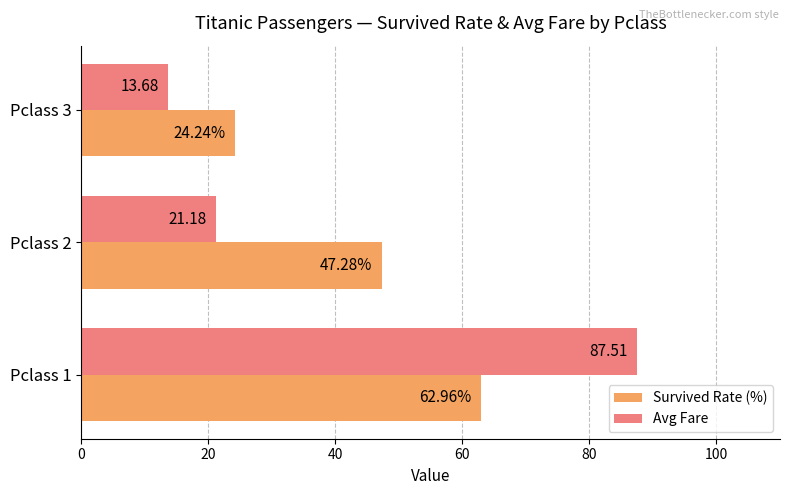

What is the sum of all Avg Fare values?

122.4